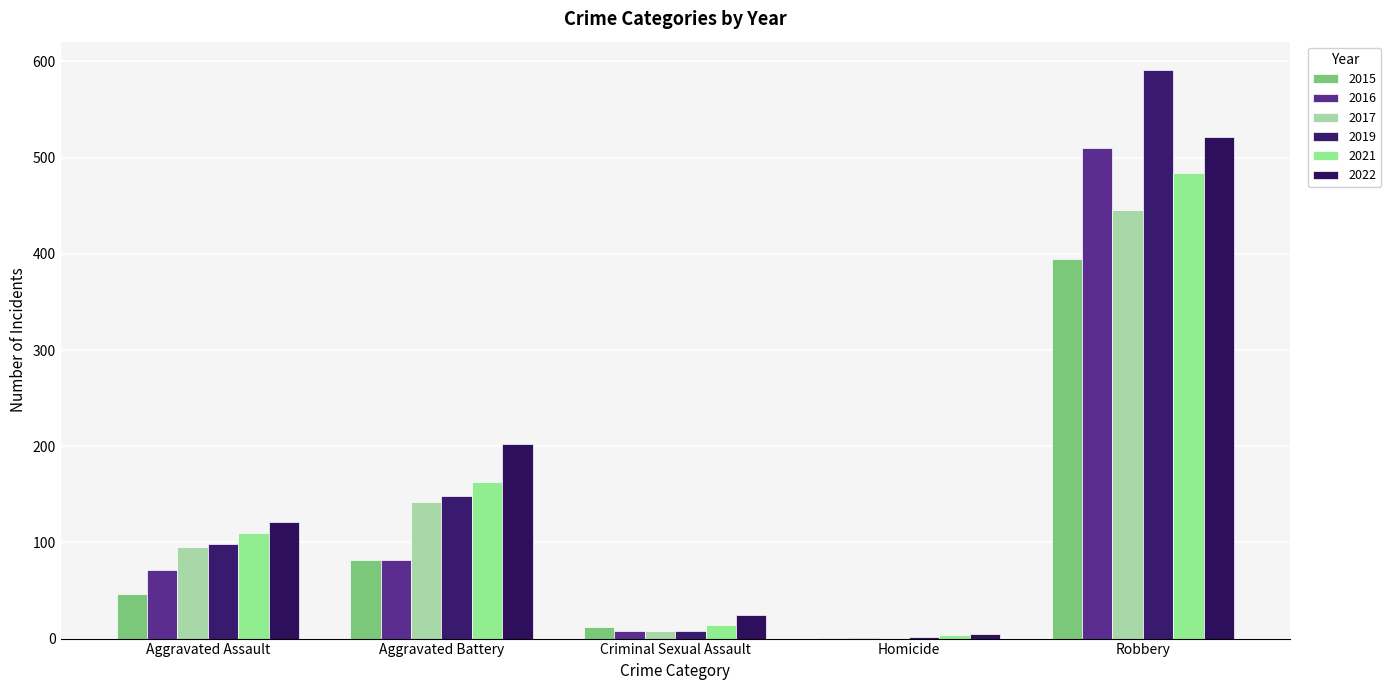

Rank the series by their maximum value, from lowest to highest.

2015, 2017, 2021, 2016, 2022, 2019